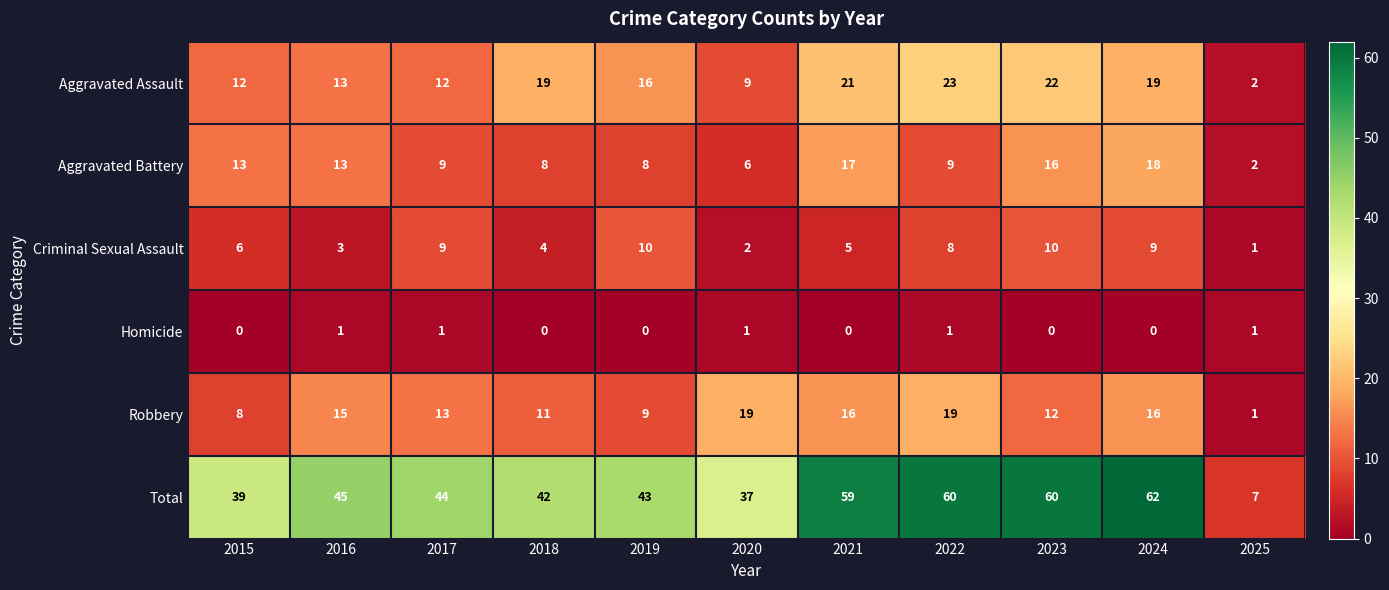

At which label does Aggravated Assault reach its minimum?

2025